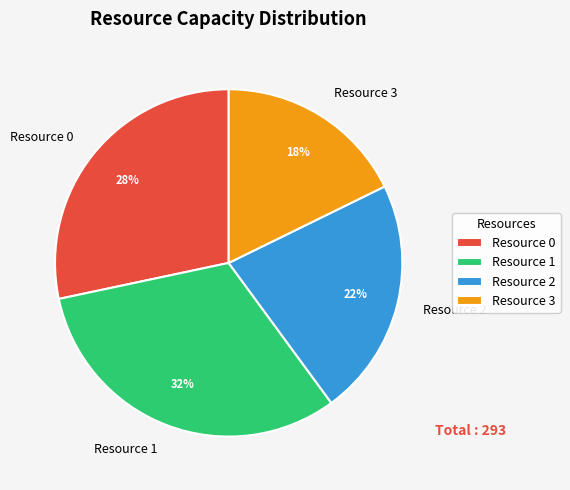

To the nearest percent, what percentage of the pie is Resource 1?

32%